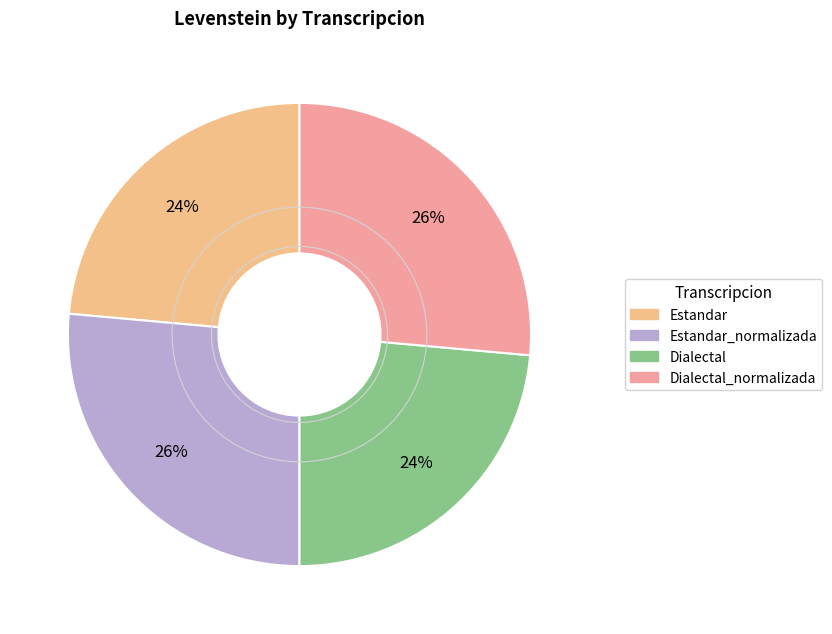

Which slice is the largest?

Estandar_normalizada